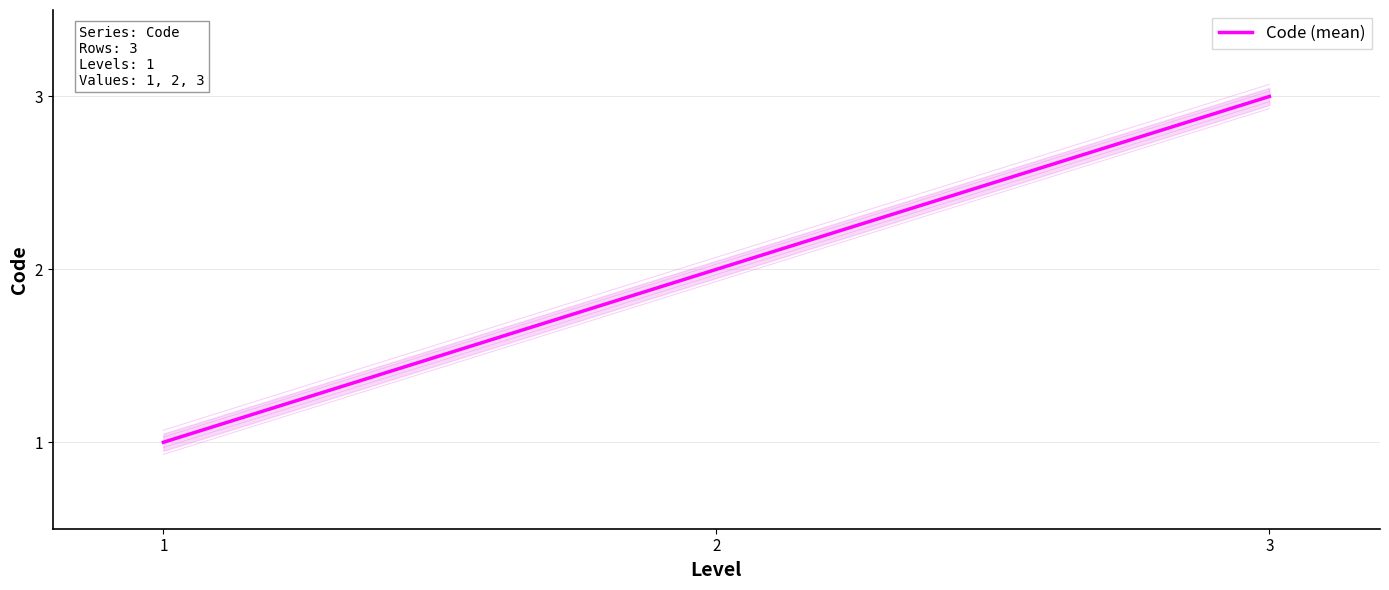

What is the minimum value shown in the chart?

1